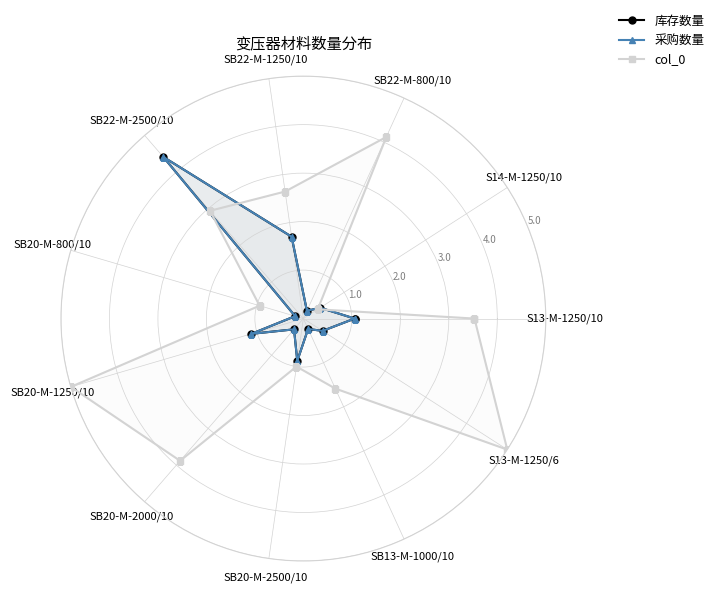

What are all the series names shown in the legend?

库存数量, 采购数量, col_0